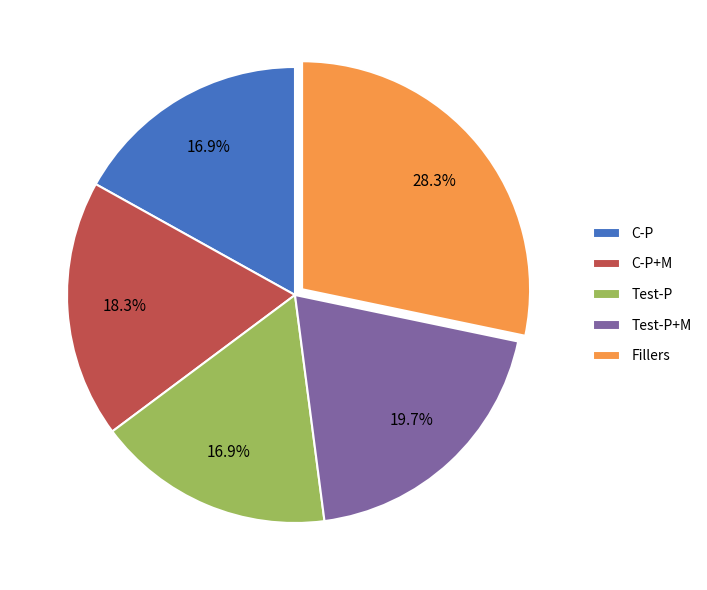

Is there a majority slice in this chart?

No